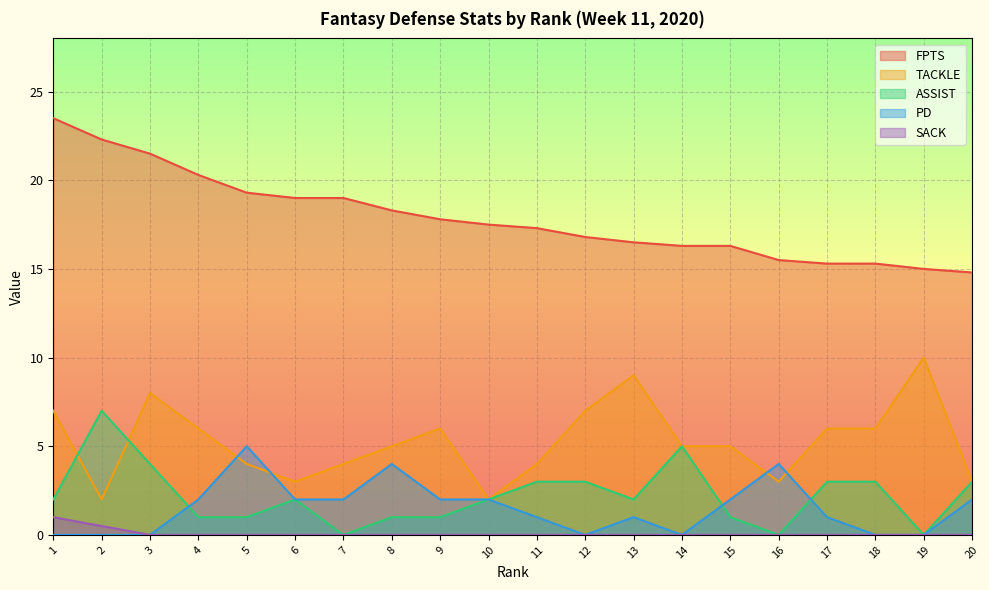

At which category does TACKLE reach its first local peak?

3